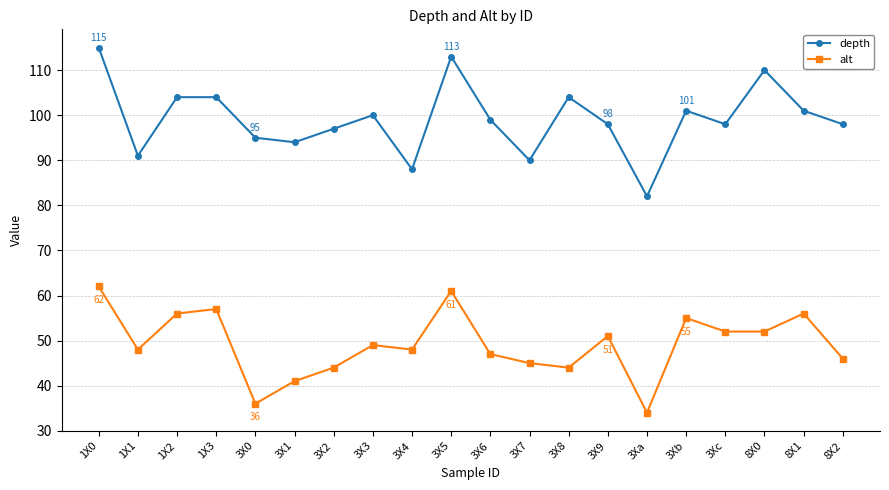

Is it true that depth equals 115 at 1X0?

True